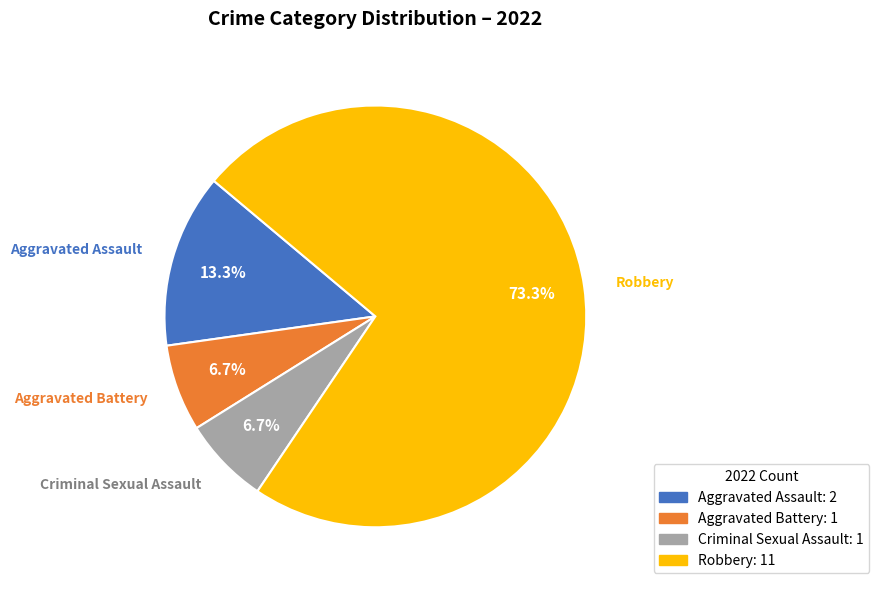

What is the ratio of the value at Criminal Sexual Assault to the value at Aggravated Assault?

0.5